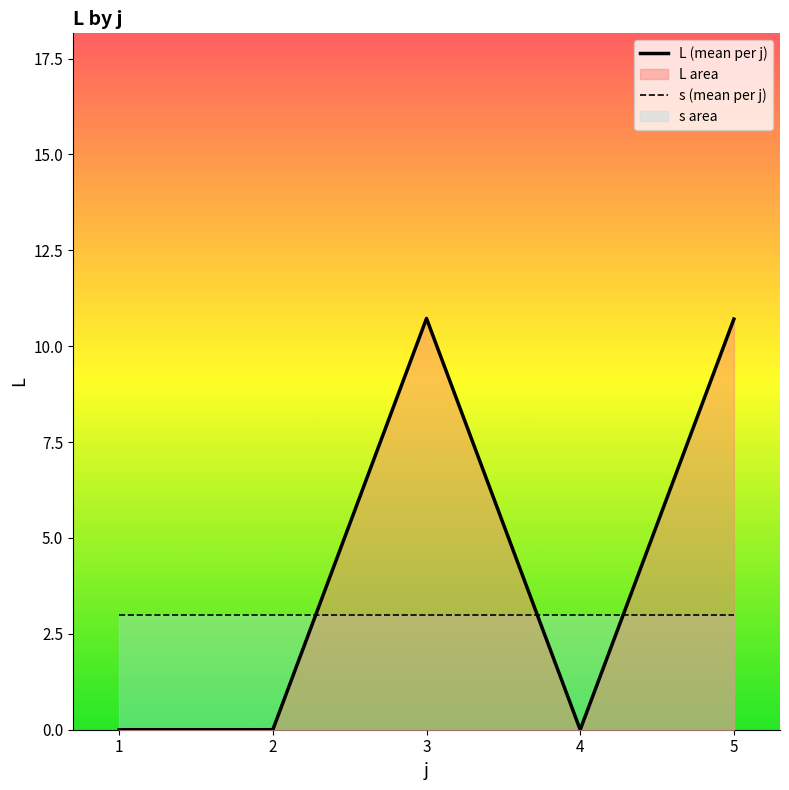

How many intersections are there between L (mean per j) and s (mean per j)?

3